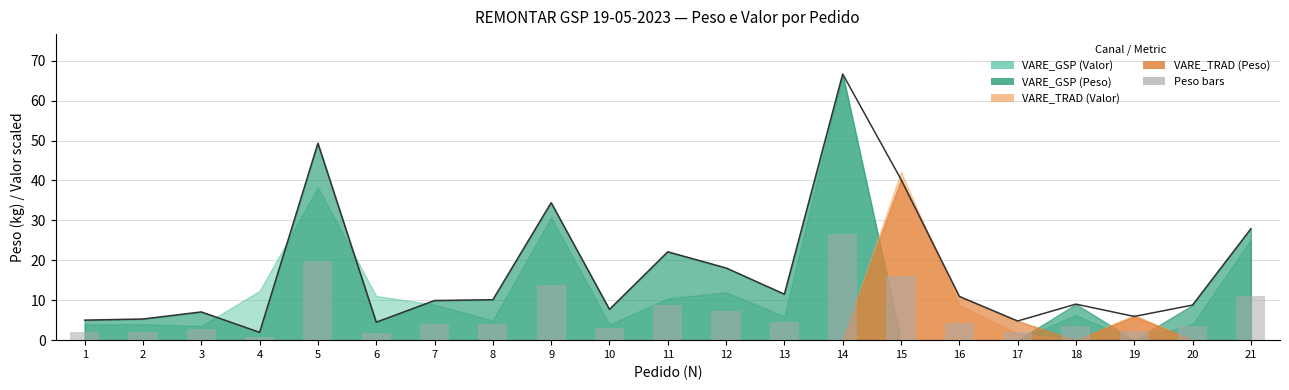

What is the value of the 2nd bar from the left?

2.1